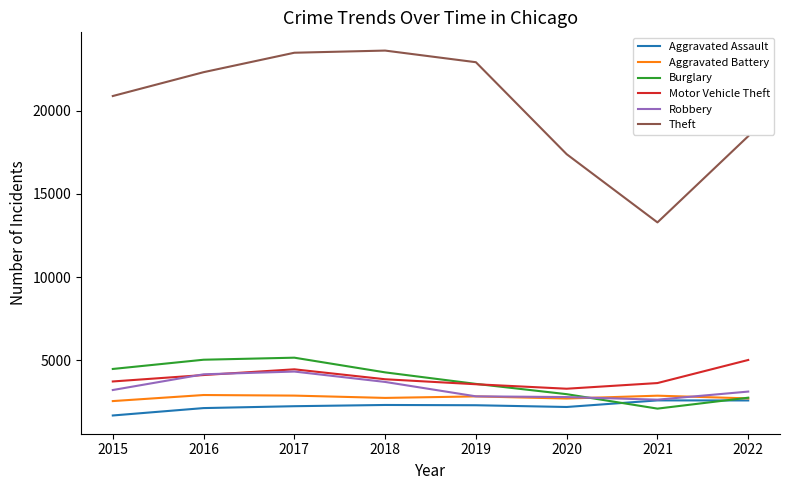

What is the sum of the Aggravated Battery values at 2022 and 2017?

5560